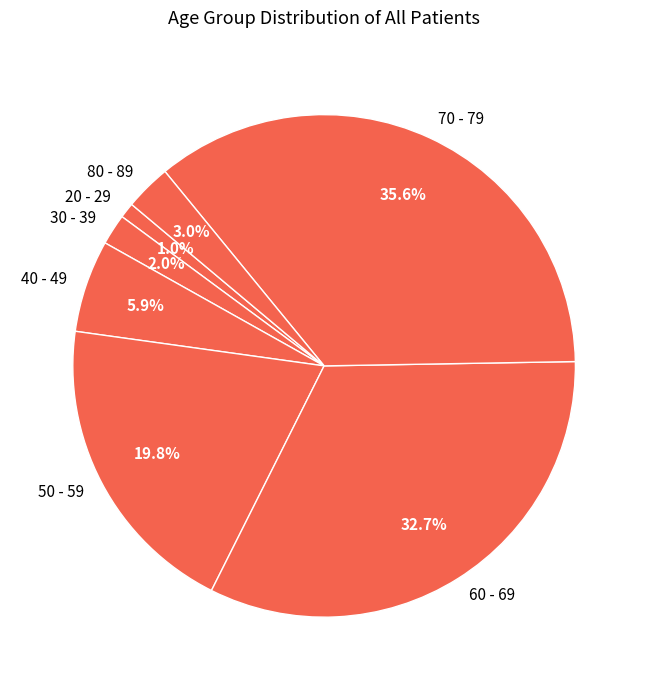

Which slice is the largest?

70 - 79